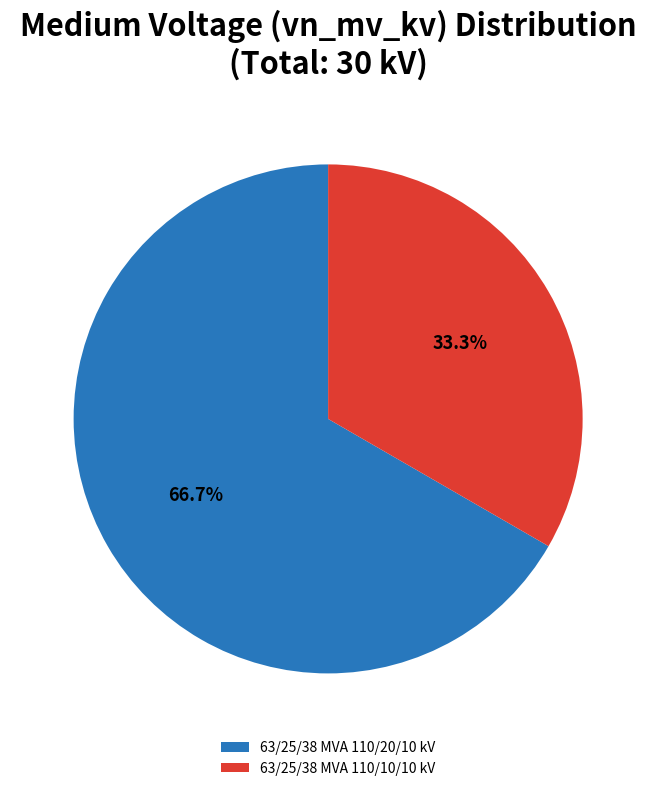

To the nearest percent, what is the difference between the largest and smallest slice percentages?

33%